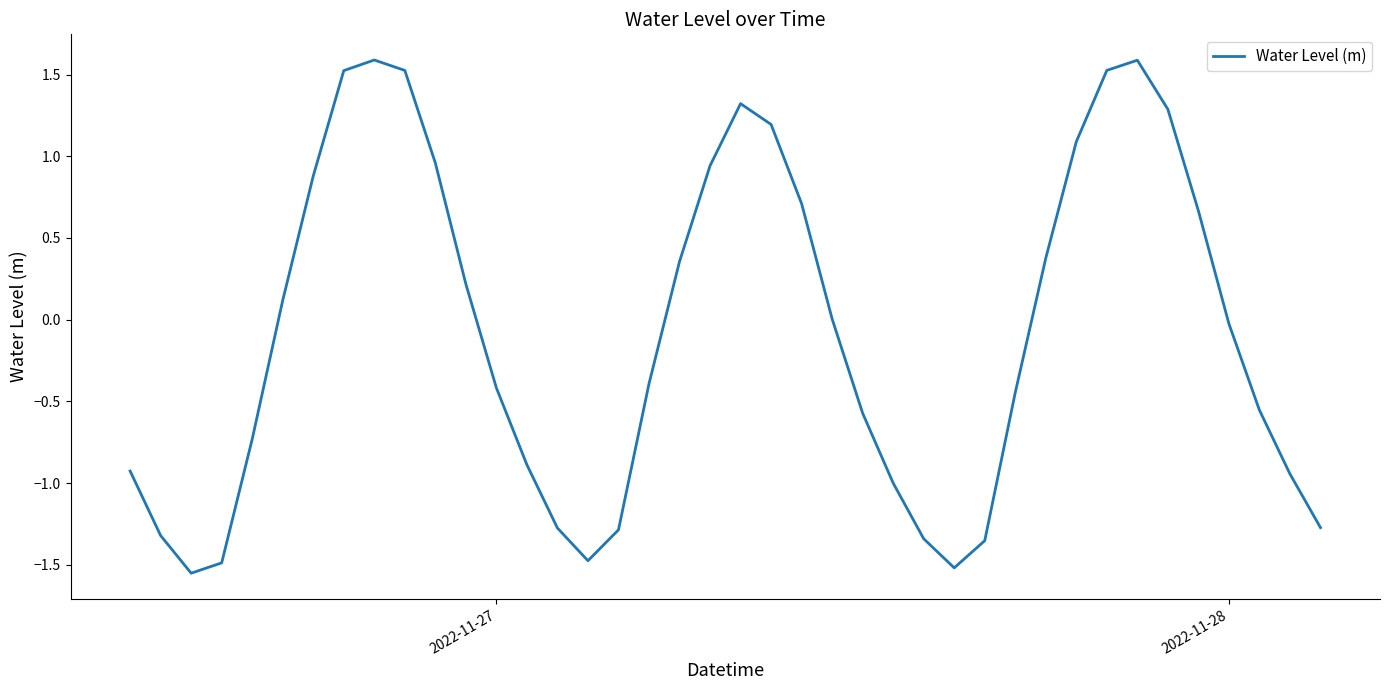

What is the maximum value shown in the chart?

1.6